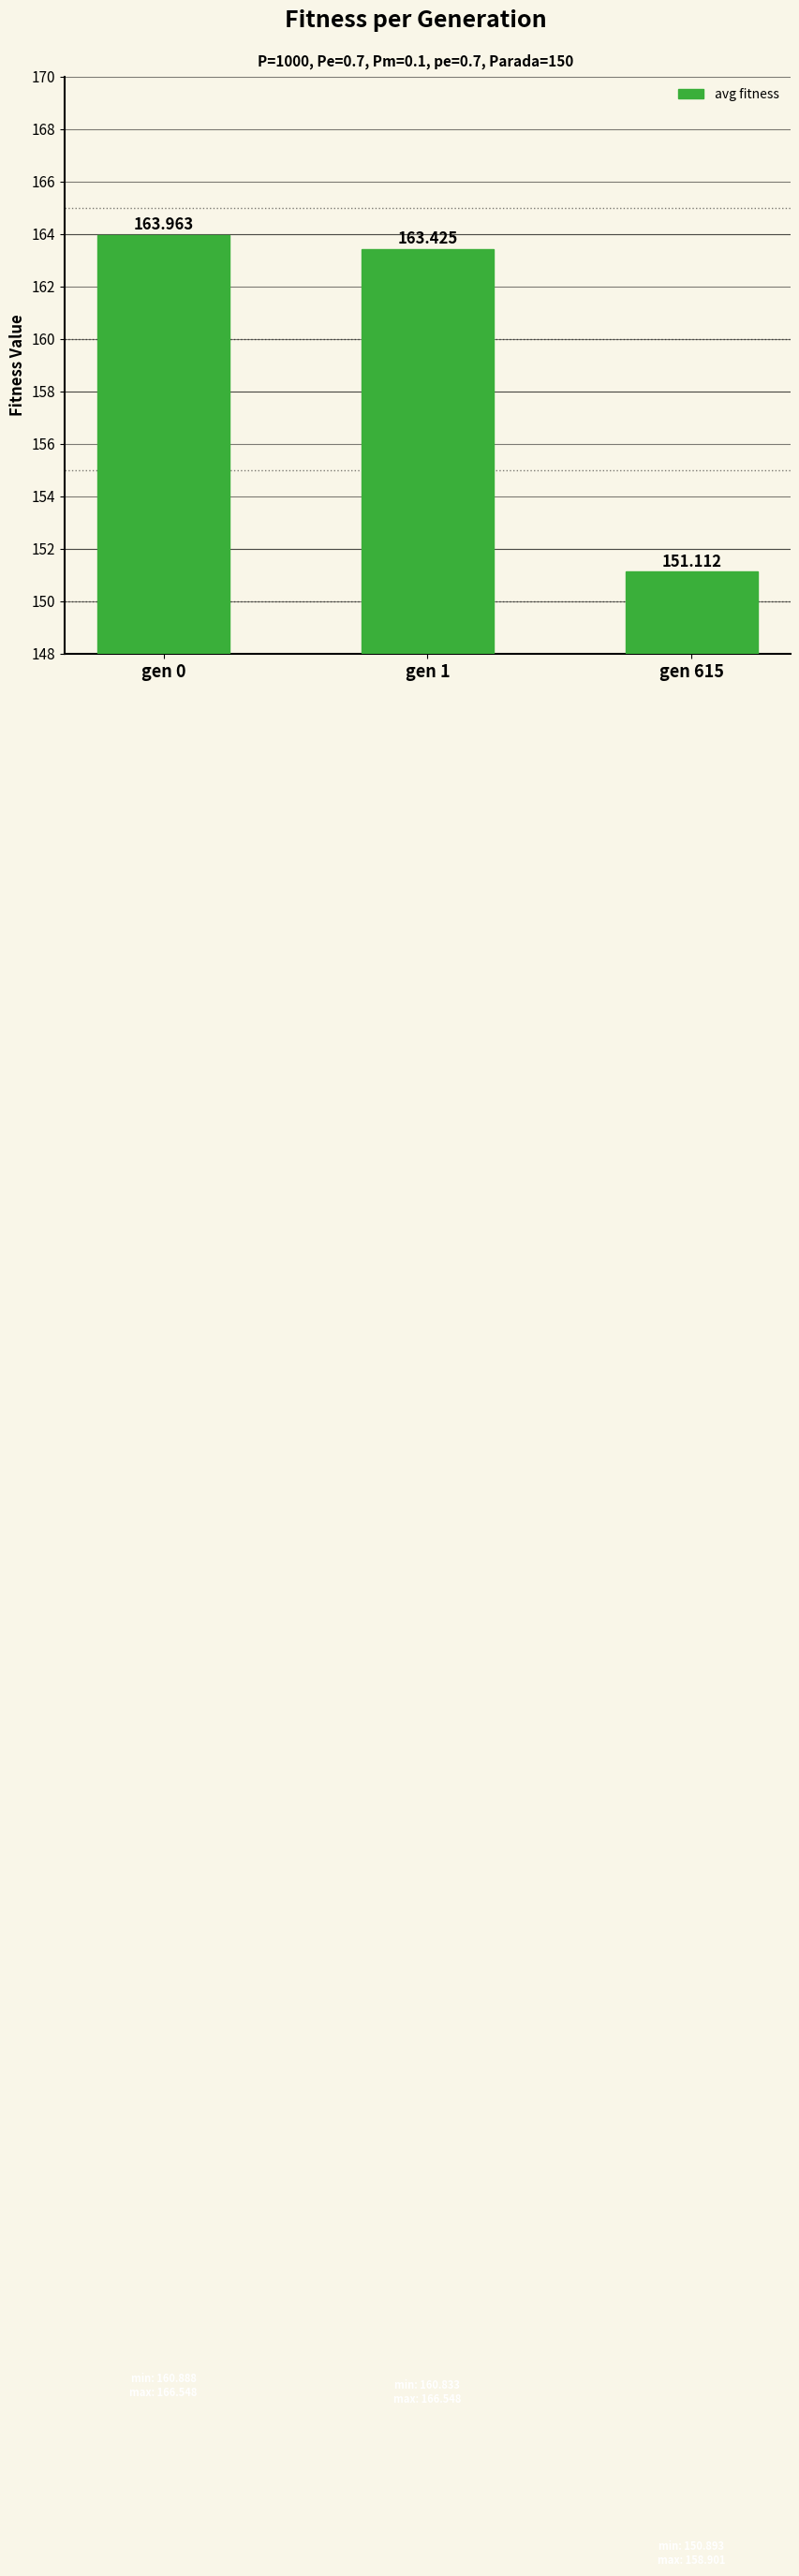

Between gen 615 and gen 1, which is larger?

gen 1